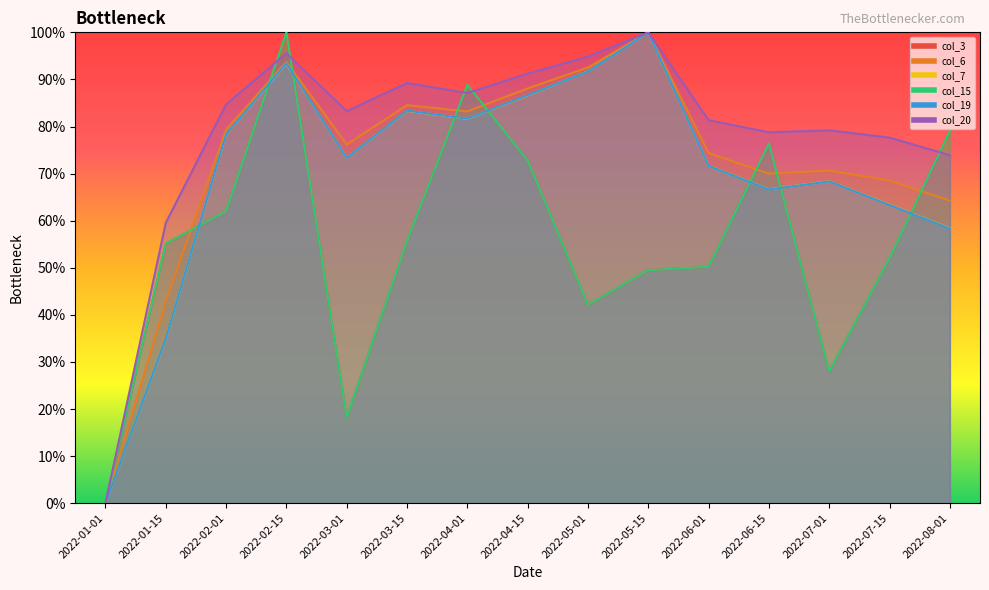

At which label does col_6 first exceed 76?

2022-02-01